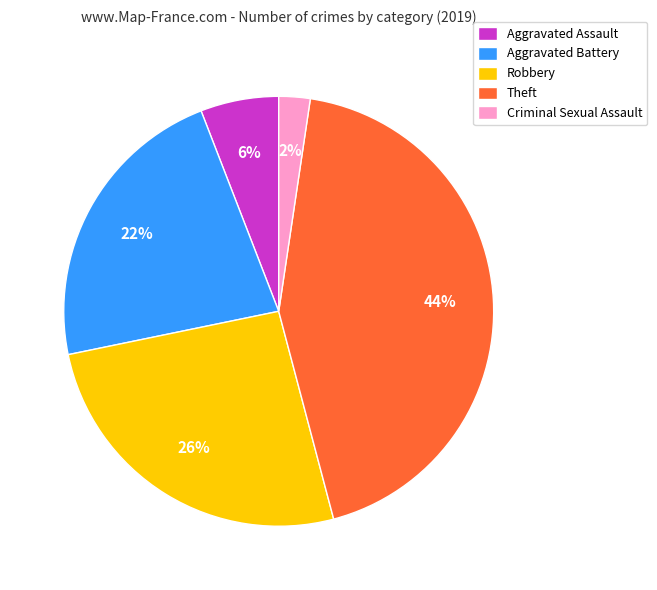

To the nearest percent, what is the combined percentage of Aggravated Battery and Aggravated Assault?

28%